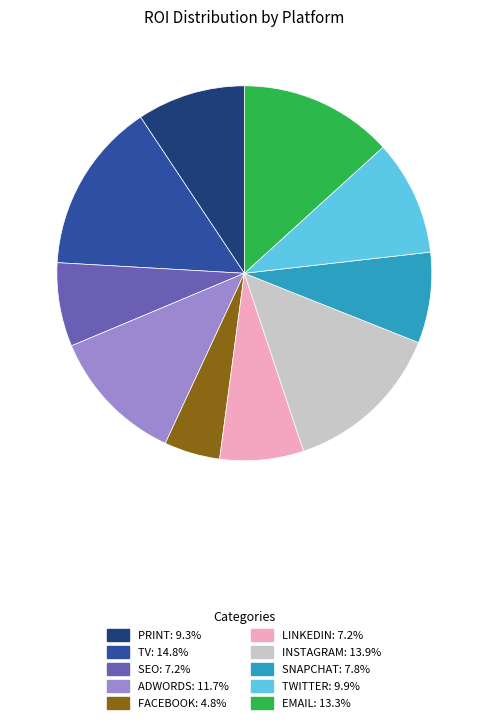

Is there any slice that represents more than half of the pie?

No